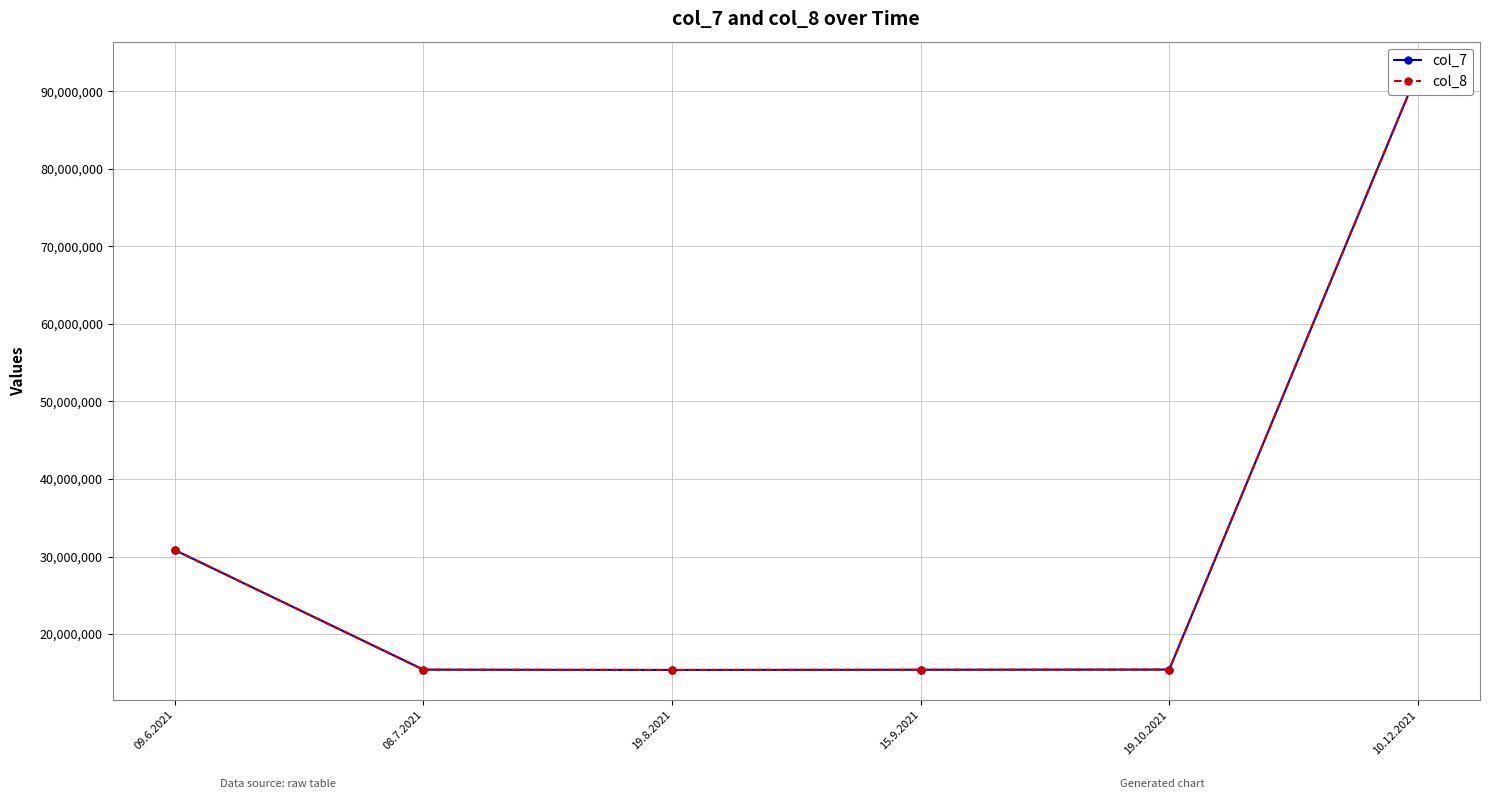

Reading left to right, what are all the values shown in this chart?

col_7: 09.6.2021=30839750	08.7.2021=15412175	19.8.2021=15374825	15.9.2021=15400750	19.10.2021=15423750	10.12.2021=92542500
col_8: 09.6.2021=30839750	08.7.2021=15412175	19.8.2021=15374825	15.9.2021=15400750	19.10.2021=15423750	10.12.2021=92542500